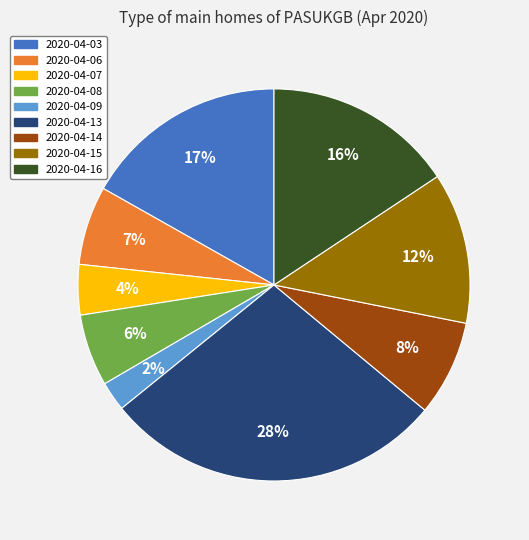

What is the largest slice in the pie chart?

2020-04-13